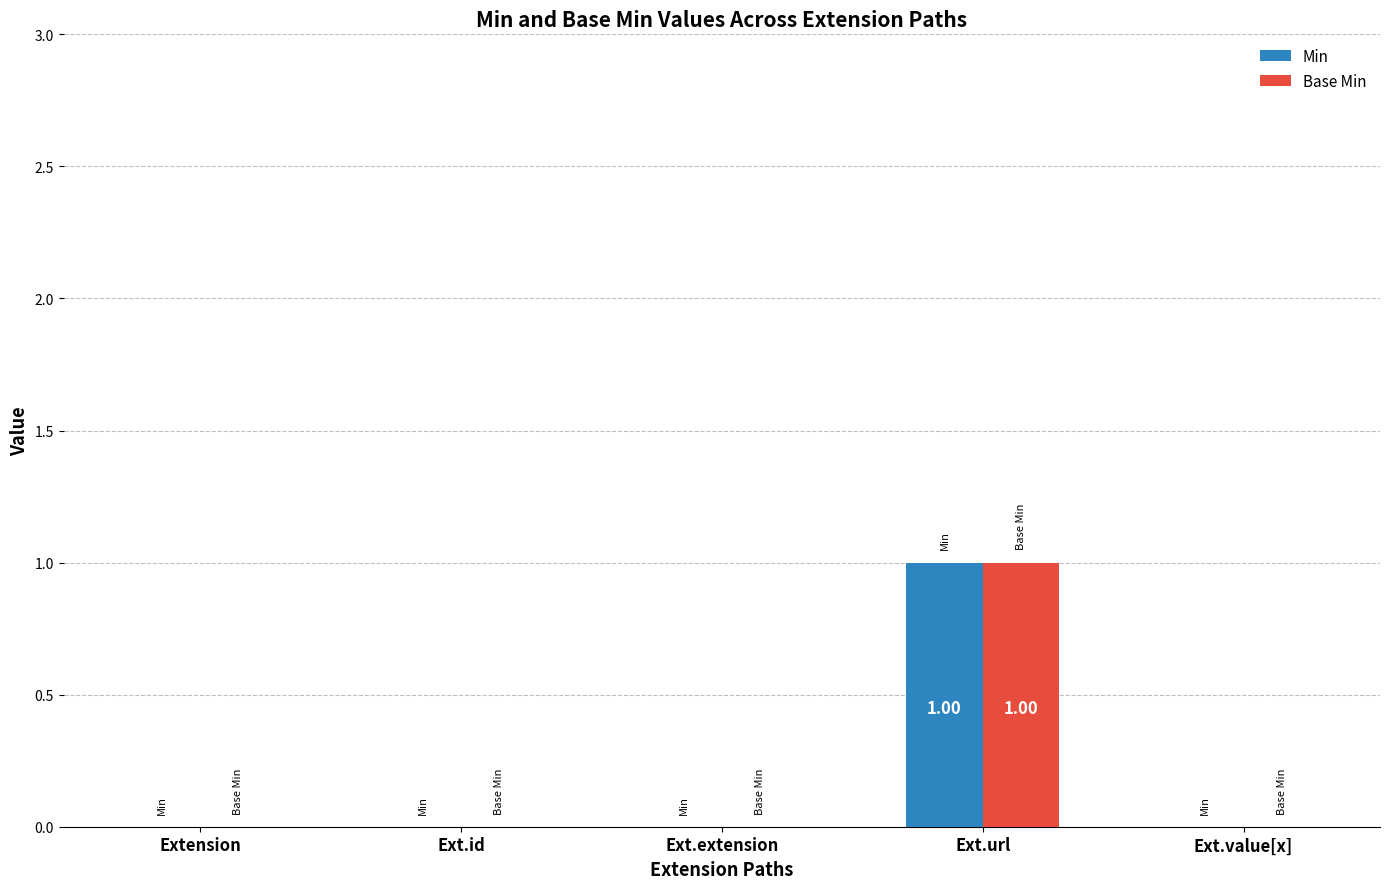

Reading left to right, extract all data points from this chart.

Min: 0	0	0	1	0
Base Min: 0	0	0	1	0